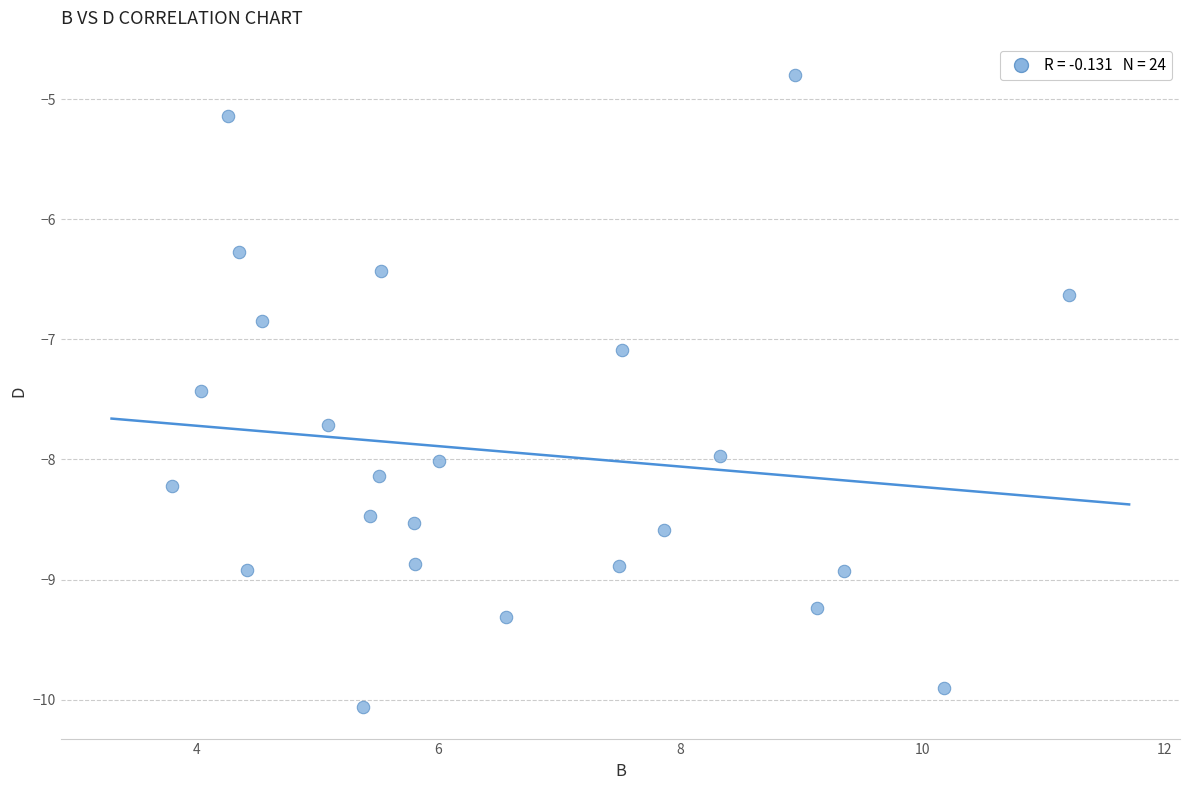

What is the range of X values (max minus min)?

7.4